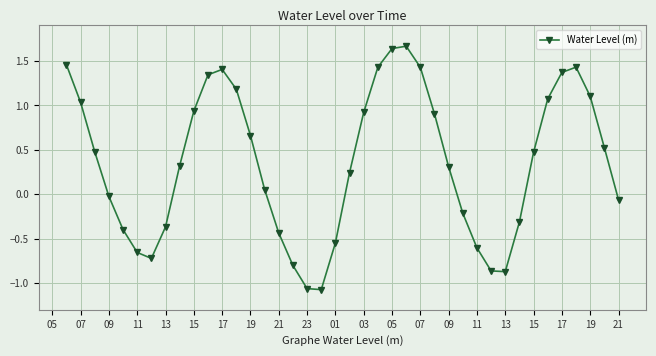

How many points are lower than both their immediate neighbors (excluding endpoints)?

3